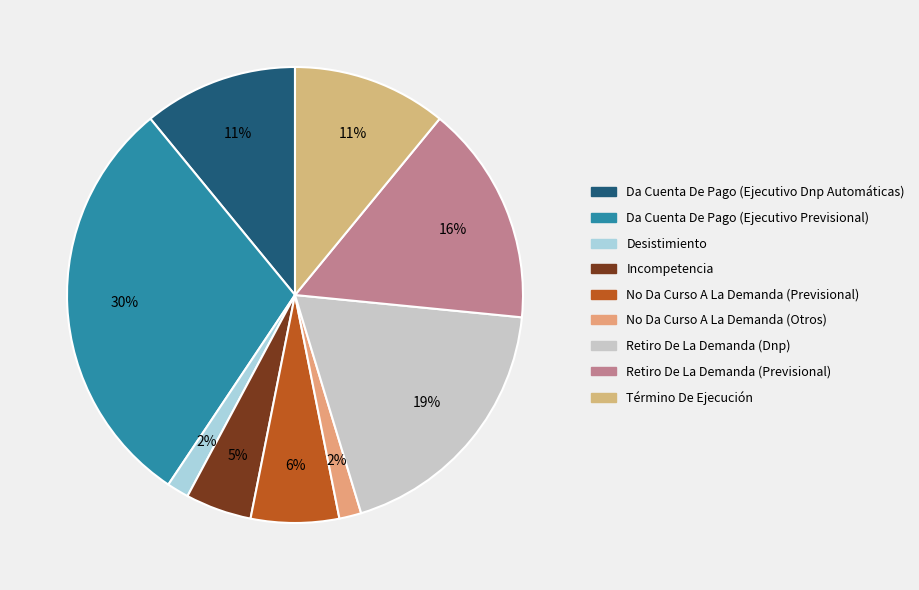

The Incompetencia slice represents 13% of the pie. True or false?

False